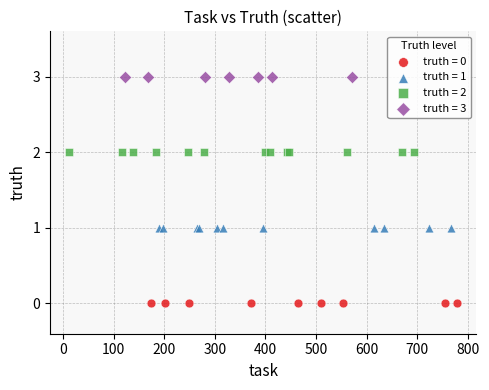

Which series contains the lowest Y value?

truth = 0